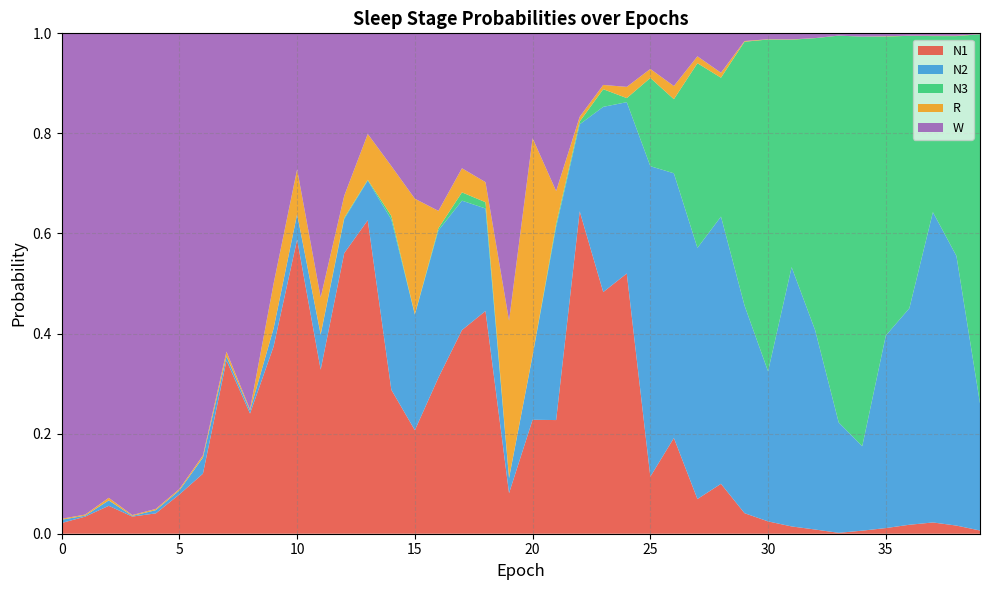

Reading left to right, transcribe all the data shown in this chart.

N1: 0.0	0.0	0.1	0.0	0.0	0.1	0.1	0.3	0.2	0.4	0.6	0.3	0.6	0.6	0.3	0.2	0.3	0.4	0.4	0.1	0.2	0.2	0.6	0.5	0.5	0.1	0.2	0.1	0.1	0.0	0.0	0.0	0.0	0.0	0.0	0.0	0.0	0.0	0.0	0.0
N2: 0.0	0.0	0.0	0.0	0.0	0.0	0.0	0.0	0.0	0.0	0.1	0.1	0.1	0.1	0.3	0.2	0.3	0.3	0.2	0.0	0.1	0.4	0.2	0.4	0.3	0.6	0.5	0.5	0.5	0.4	0.3	0.5	0.4	0.2	0.2	0.4	0.4	0.6	0.5	0.3
N3: 0.0	0.0	0.0	0.0	0.0	0.0	0.0	0.0	0.0	0.0	0.0	0.0	0.0	0.0	0.0	0.0	0.0	0.0	0.0	0.0	0.0	0.0	0.0	0.0	0.0	0.2	0.1	0.4	0.3	0.5	0.7	0.5	0.6	0.8	0.8	0.6	0.5	0.4	0.4	0.7
R: 0.0	0.0	0.0	0.0	0.0	0.0	0.0	0.0	0.0	0.1	0.1	0.1	0.0	0.1	0.1	0.2	0.0	0.0	0.0	0.3	0.4	0.1	0.0	0.0	0.0	0.0	0.0	0.0	0.0	0.0	0.0	0.0	0.0	0.0	0.0	0.0	0.0	0.0	0.0	0.0
W: 1.0	1.0	0.9	1.0	1.0	0.9	0.8	0.6	0.8	0.5	0.3	0.5	0.3	0.2	0.3	0.3	0.4	0.3	0.3	0.6	0.2	0.3	0.2	0.1	0.1	0.1	0.1	0.0	0.1	0.0	0.0	0.0	0.0	0.0	0.0	0.0	0.0	0.0	0.0	0.0